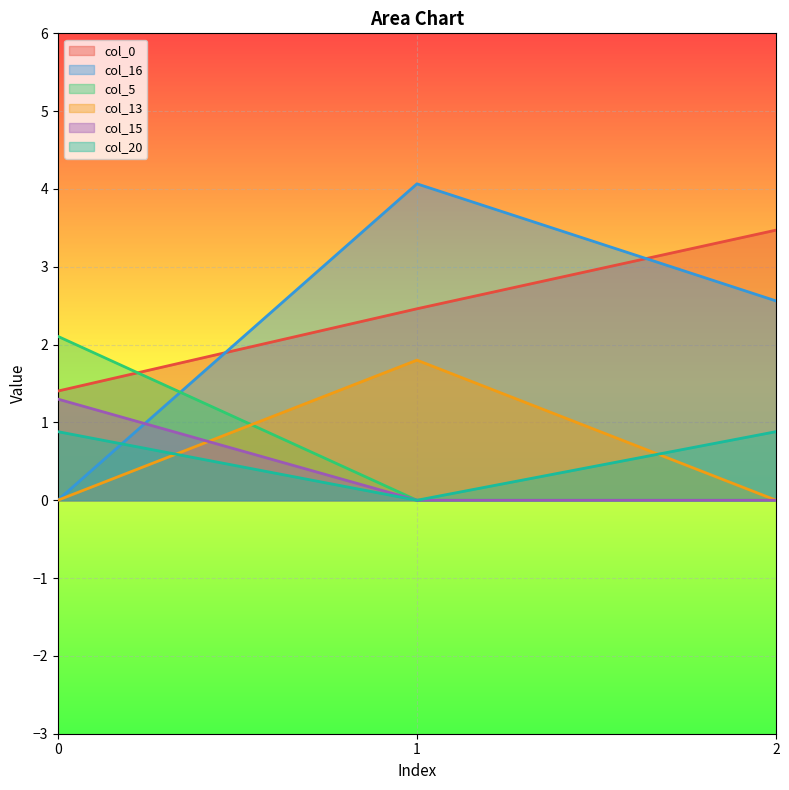

What is the value of the col_20 point at the 1st from the left?

0.9